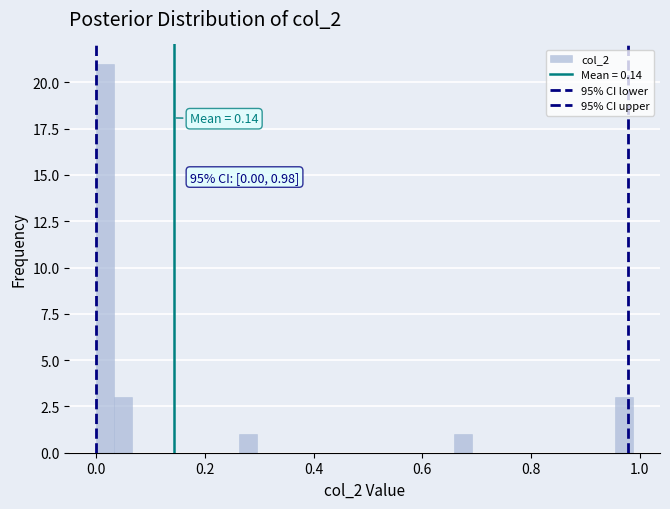

Read against the x-axis, roughly where is the centre of the tallest bar?

0.02